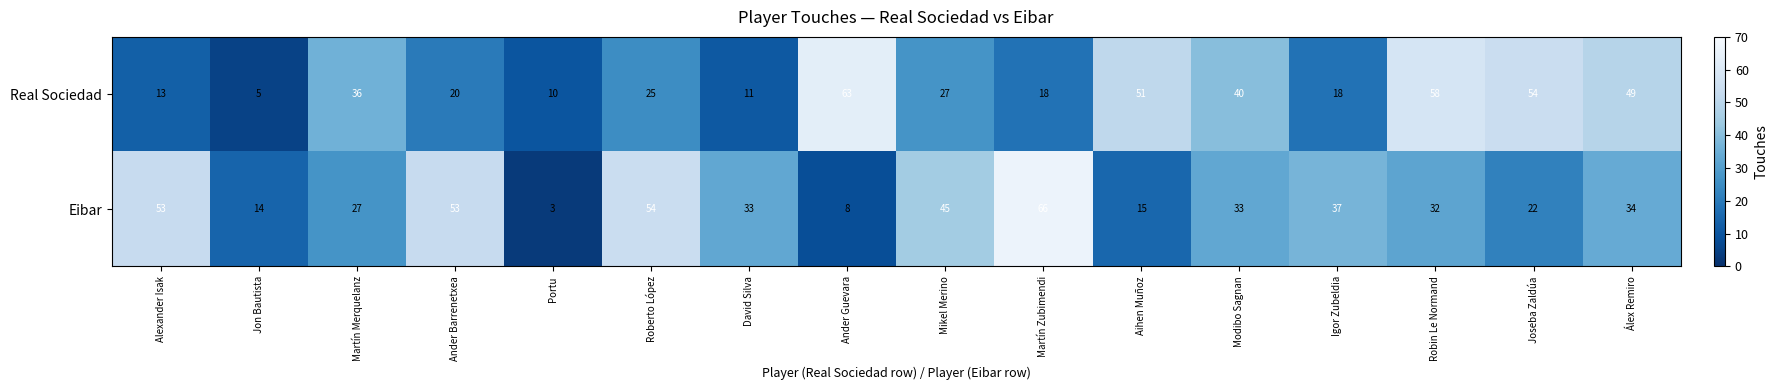

What is the greatest value displayed?

66